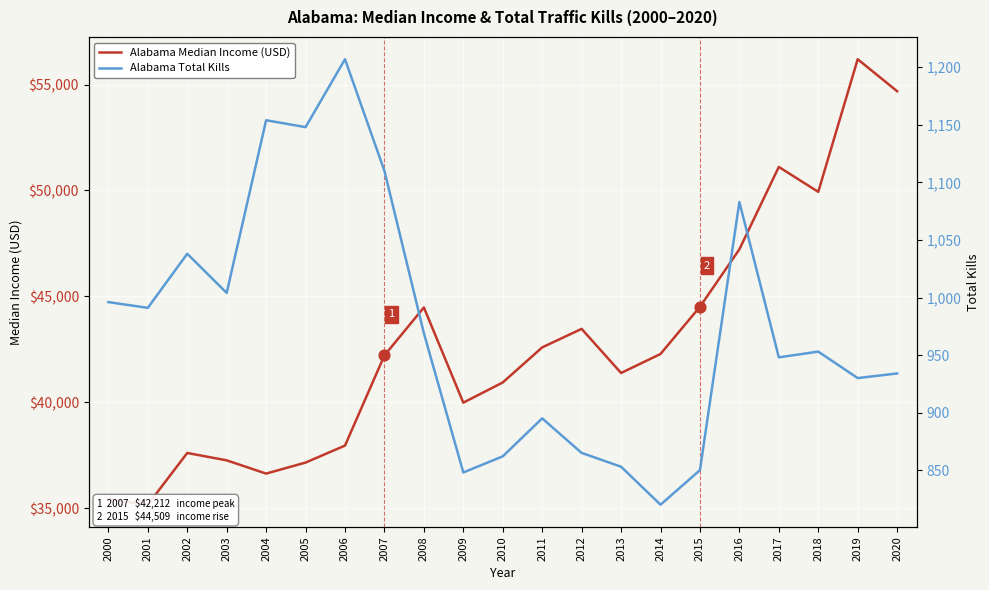

Which series has the largest total across all categories?

Alabama Median Income (USD)